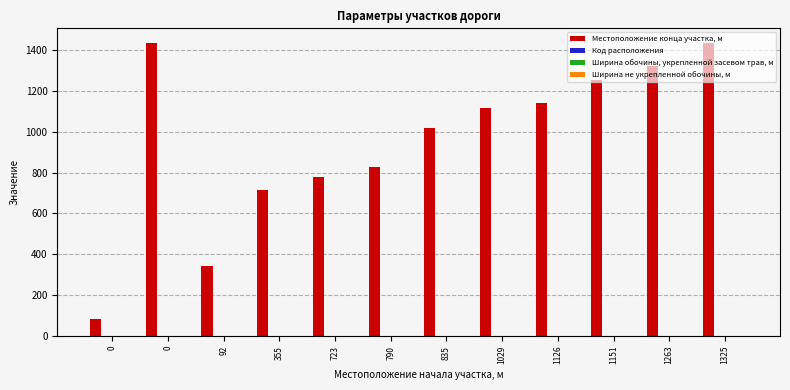

How many groups of bars are there?

12